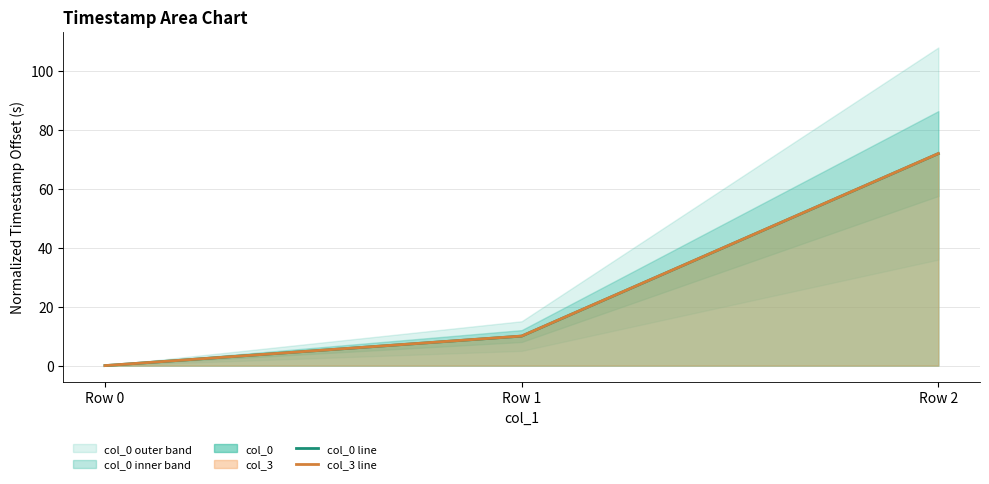

The value of col_0 line at Row 1 is 10.0. True or false?

True